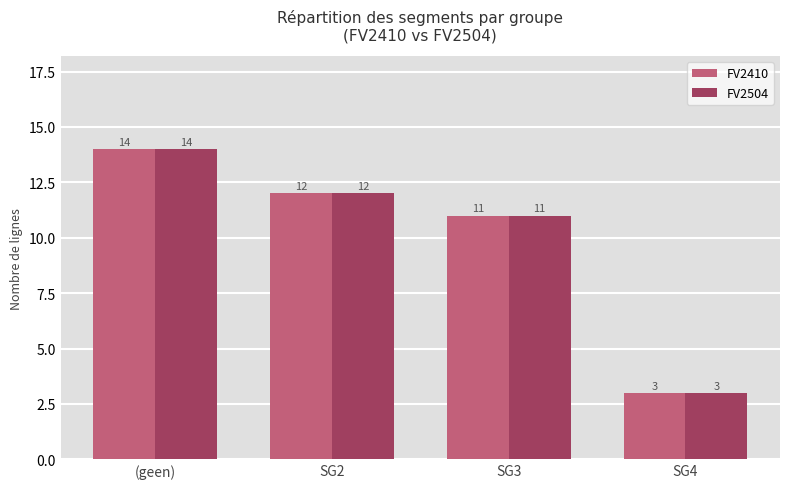

What is the sum of all FV2504 values?

40